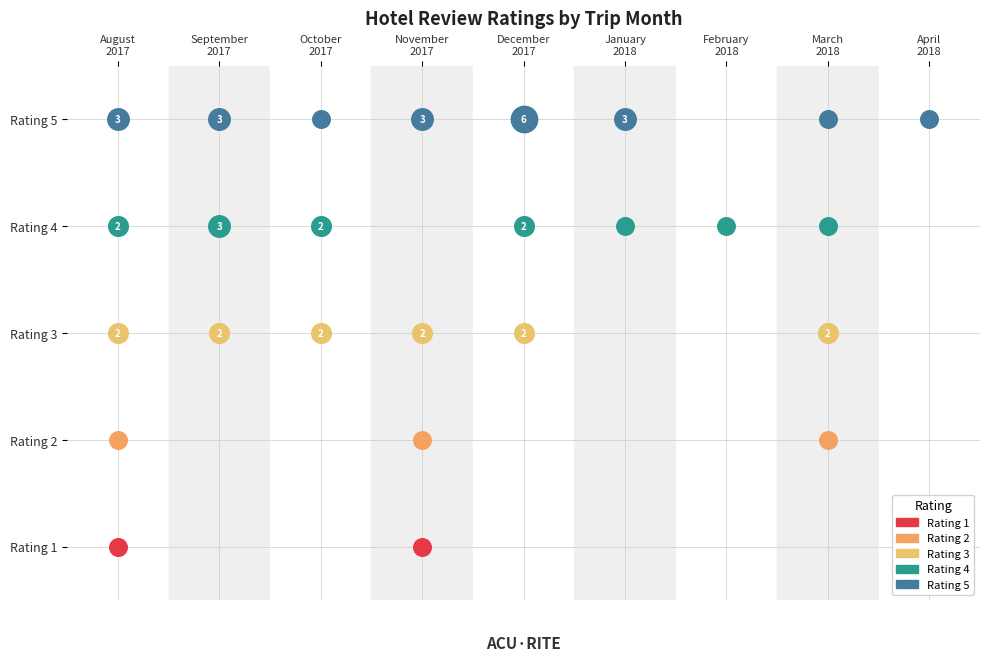

True or false: 2 has a value of 2 at November 2017.

False